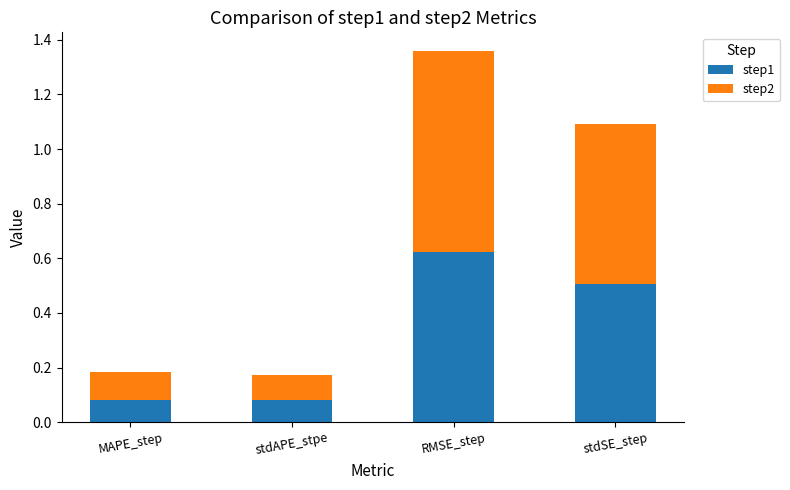

What is the difference between the second highest and minimum values in the step1 series?

0.4